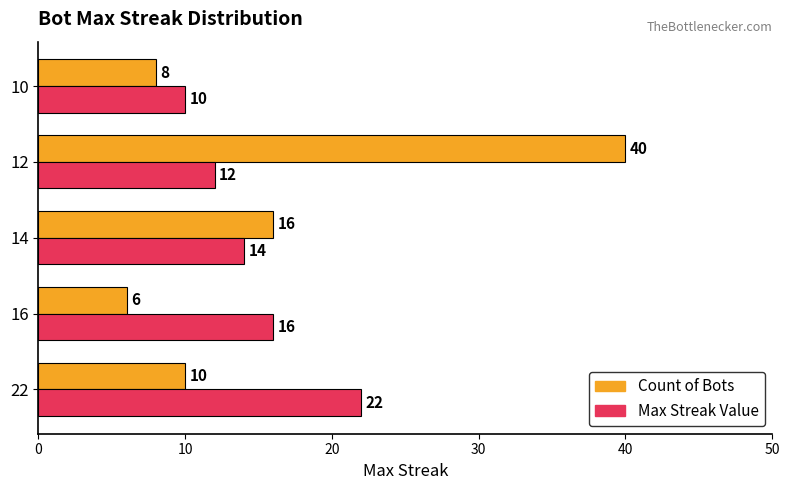

What is the sum of all Max Streak Value values?

74